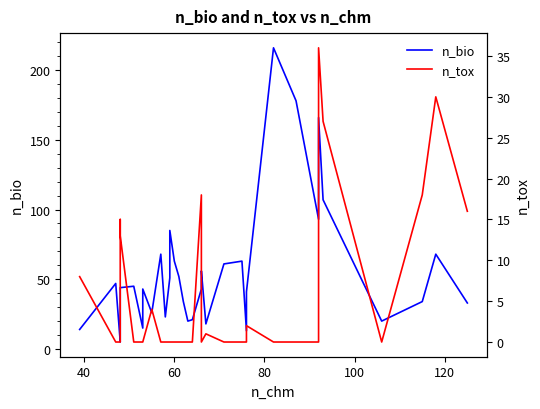

How many interior local peaks does the n_tox series have?

7